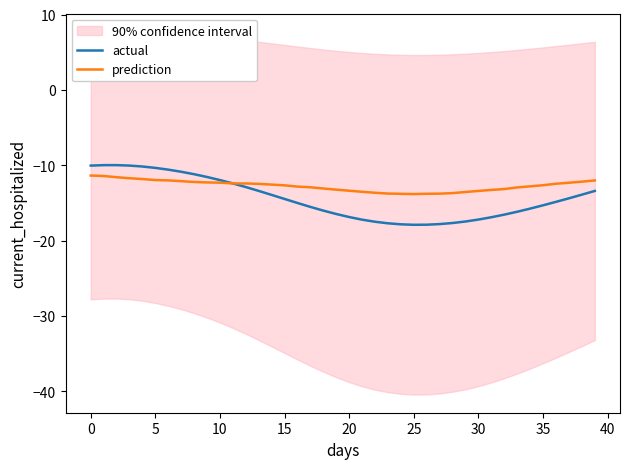

What is the label of the 21st point from the right?

19